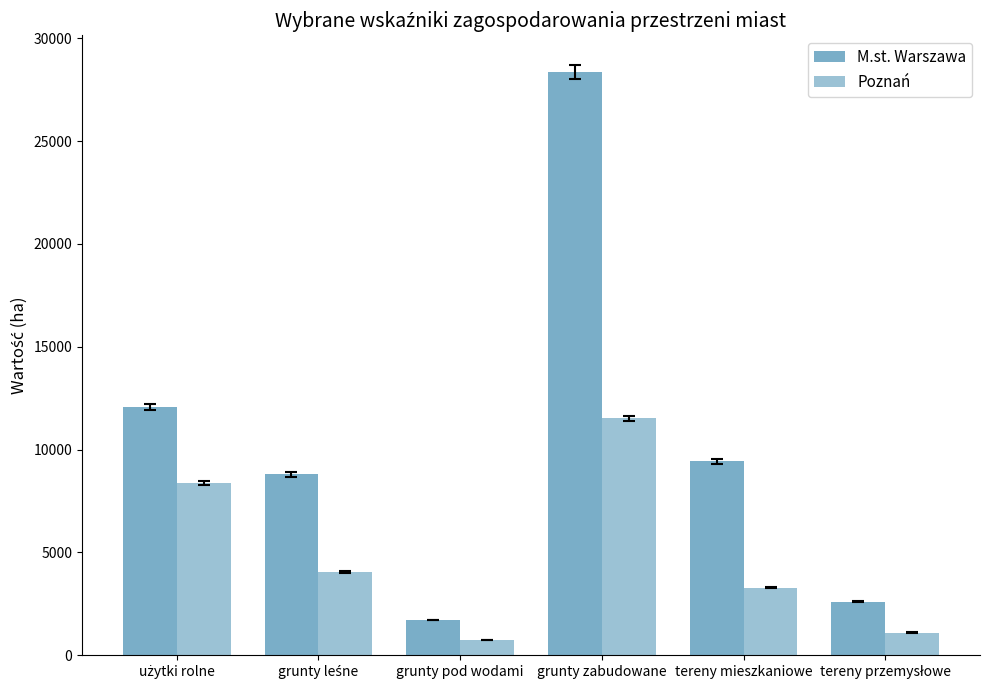

Are the bars horizontal?

No